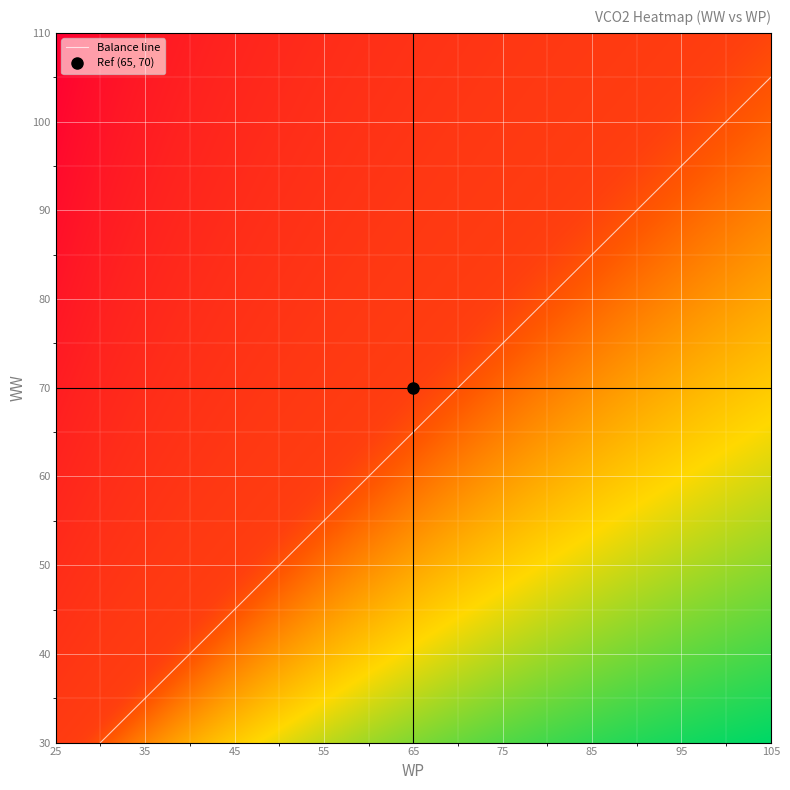

Between 16 and 3, which is larger?

16